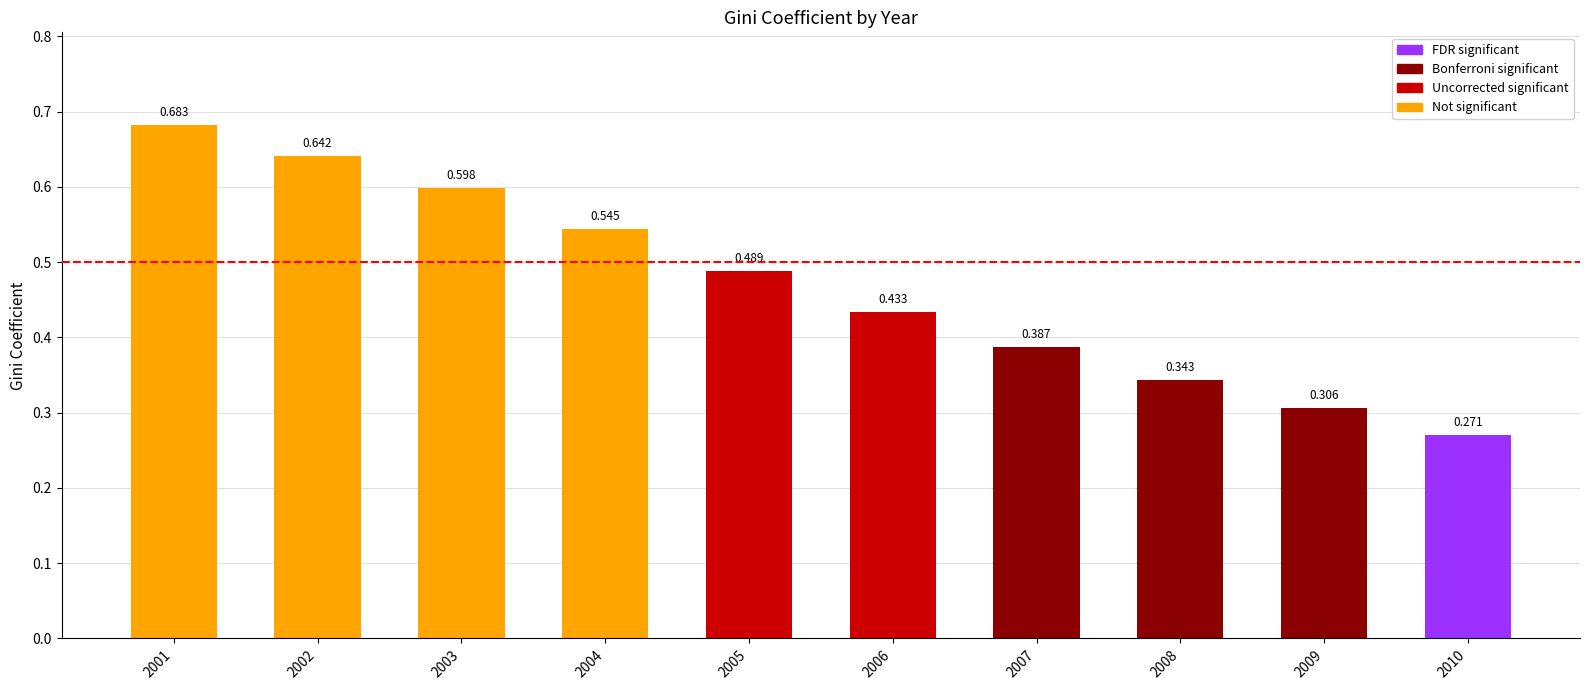

At which label is the value closest to 0?

2010